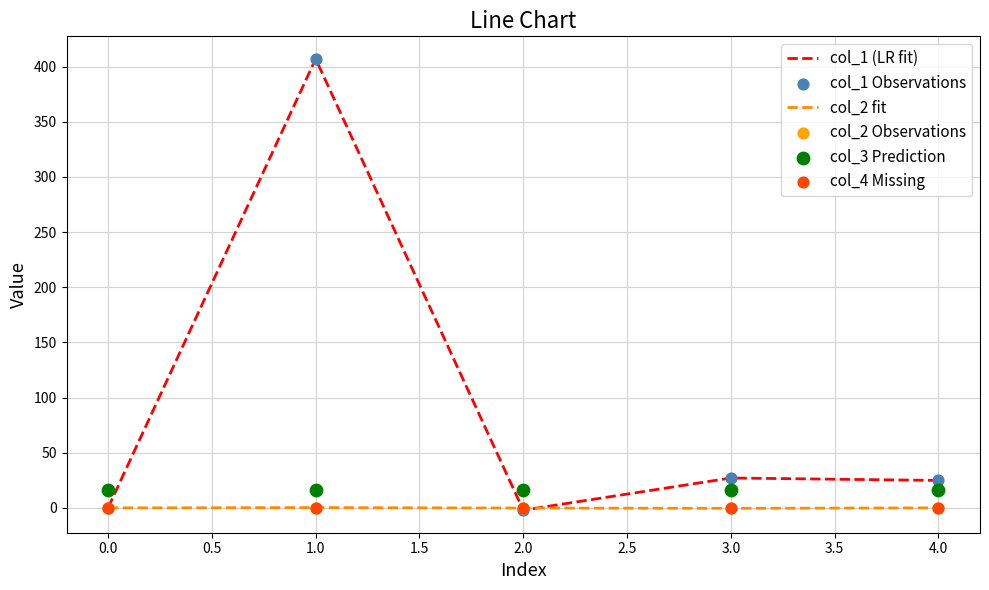

Which series has the largest total across all categories?

col_1 (LR fit)